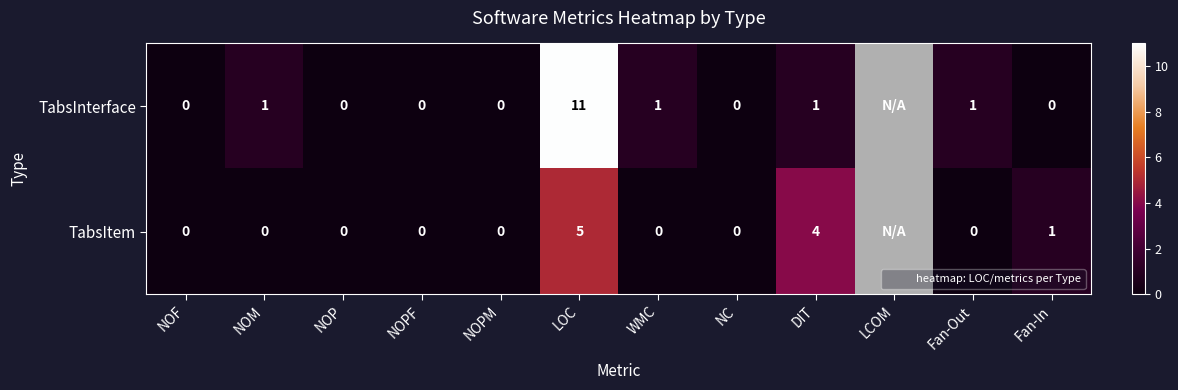

What is the greatest value displayed?

11